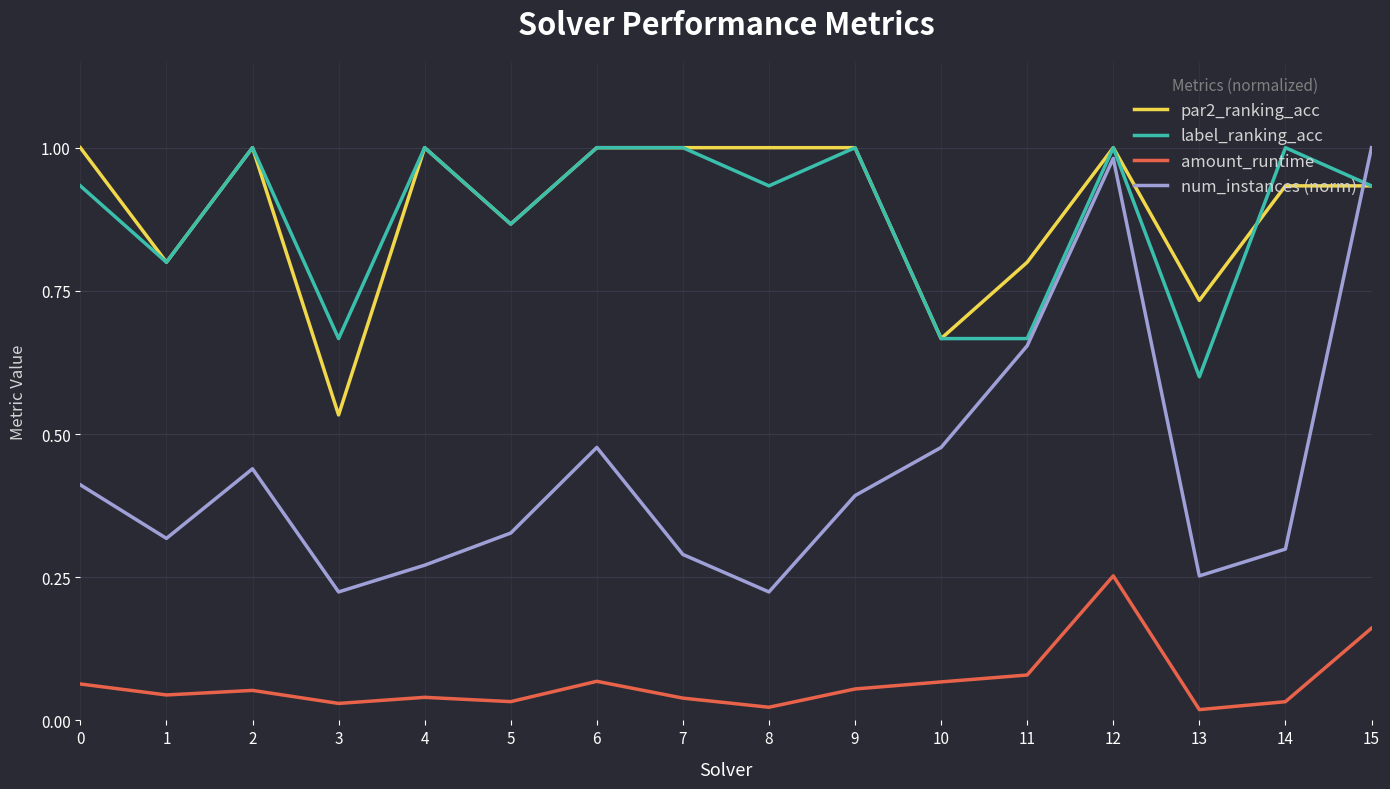

True or false: num_instances (norm) and amount_runtime cross at least once.

False